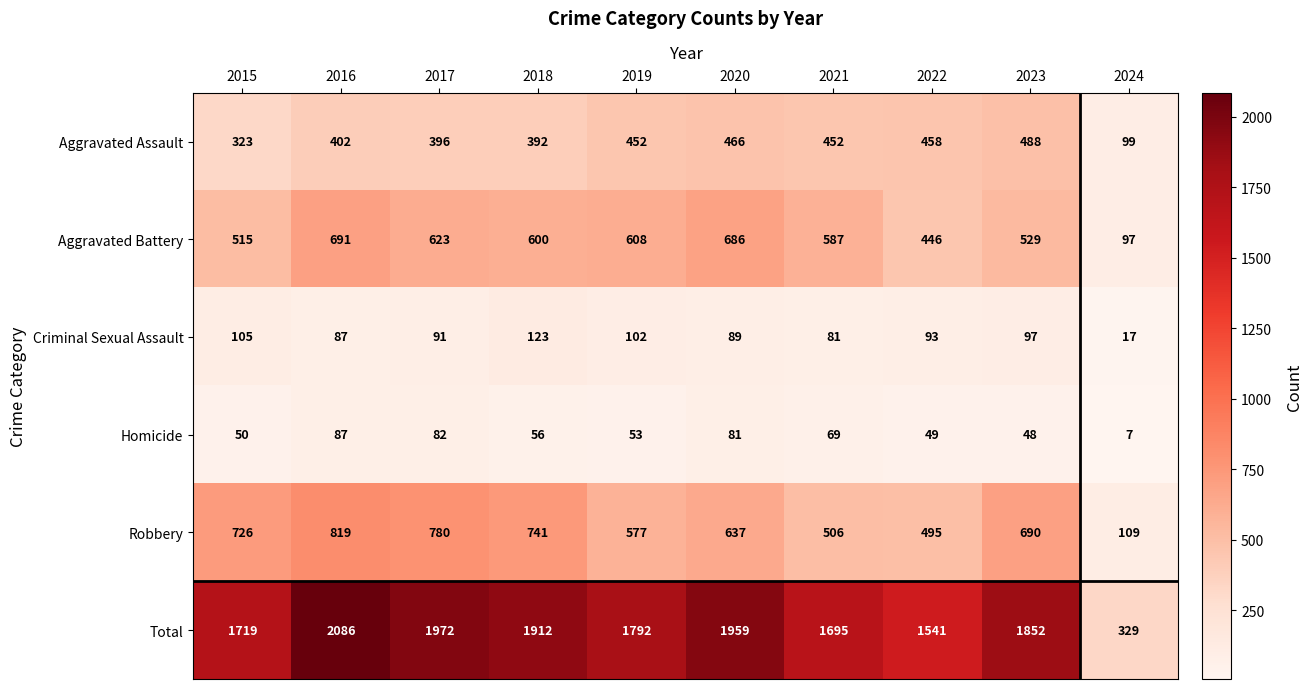

Which series has the largest range (max minus min)?

Total